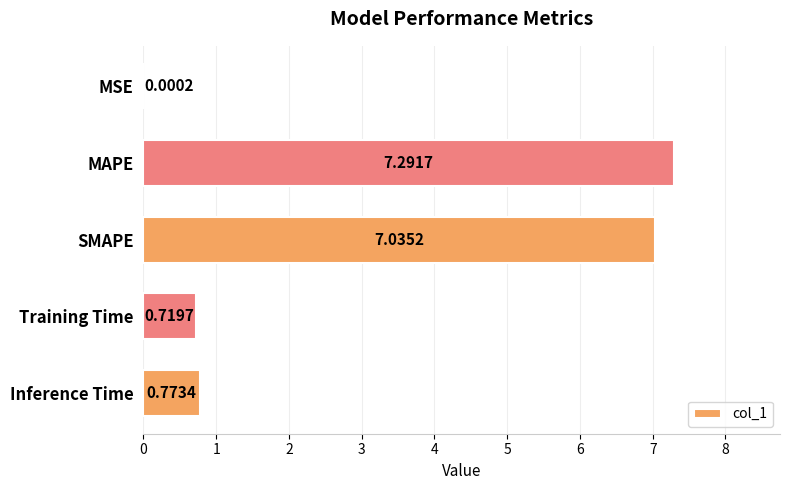

Which label corresponds to the largest value in the chart?

MAPE